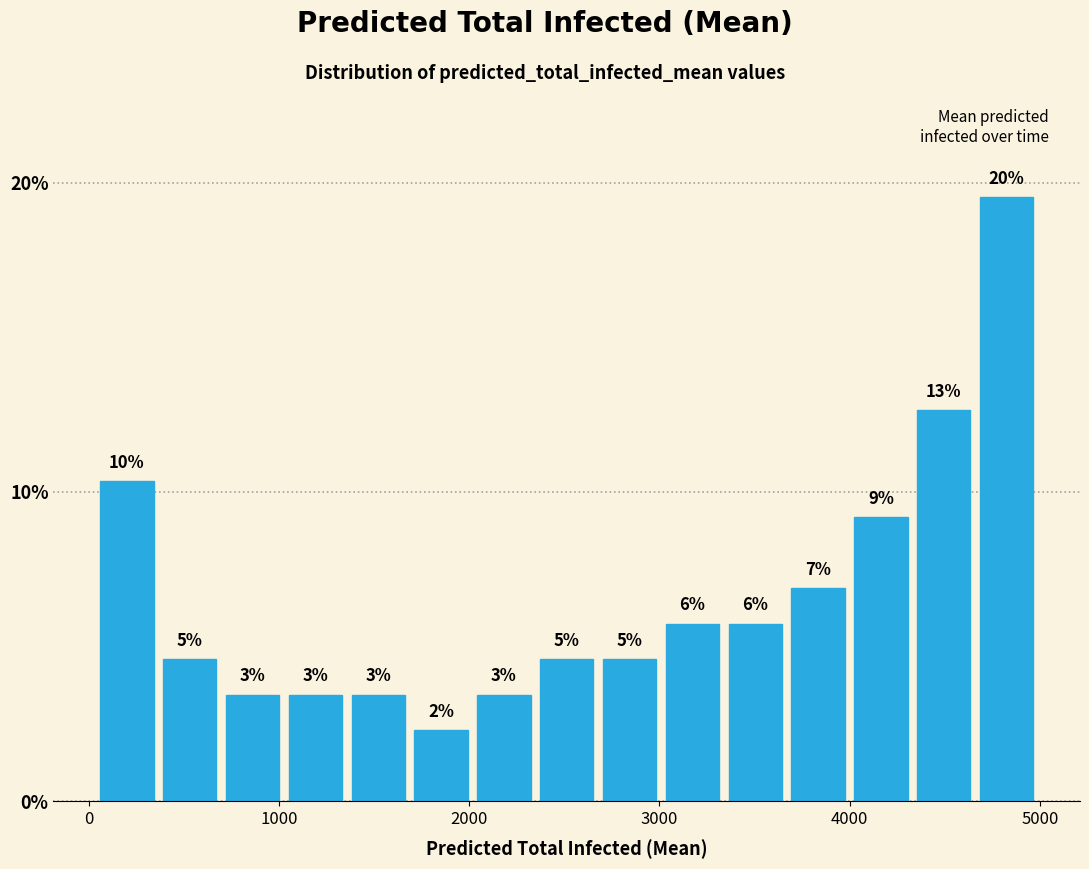

Around what value on the x-axis is the tallest bar? Give the approximate position of its centre, as read against the axis.

4800